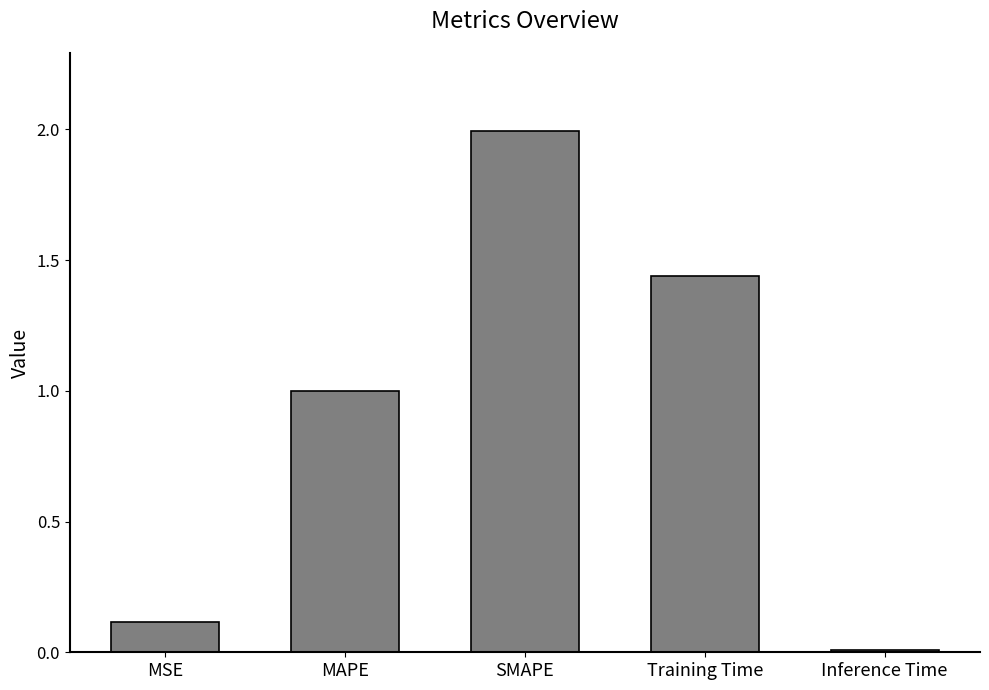

What is the sum of the values at MSE and MAPE?

1.1